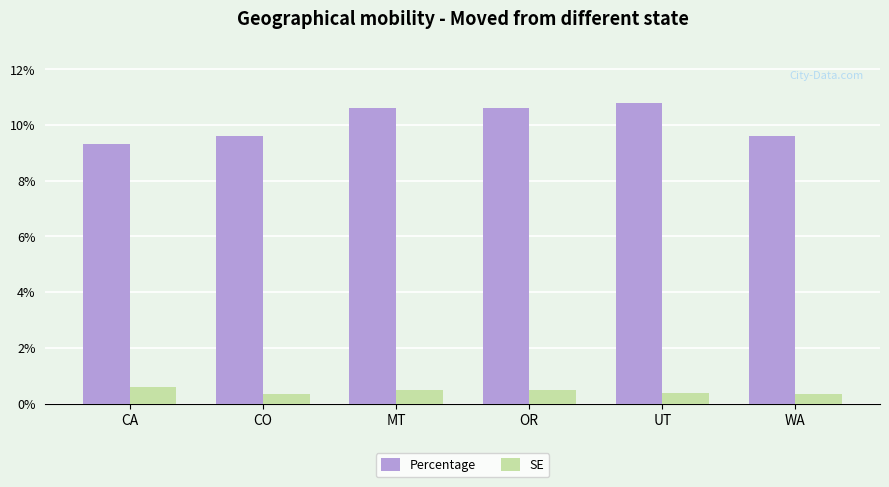

The SE series shows 0.6 at CA. True or false?

True